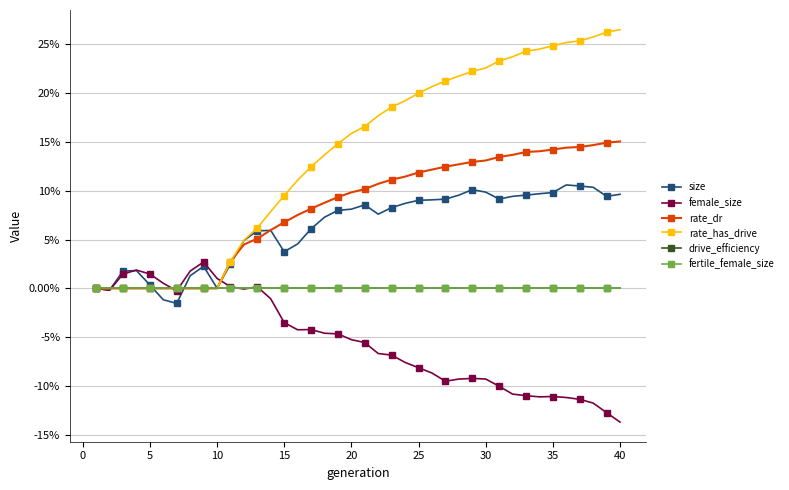

At how many categories does at least one series exceed 0?

37